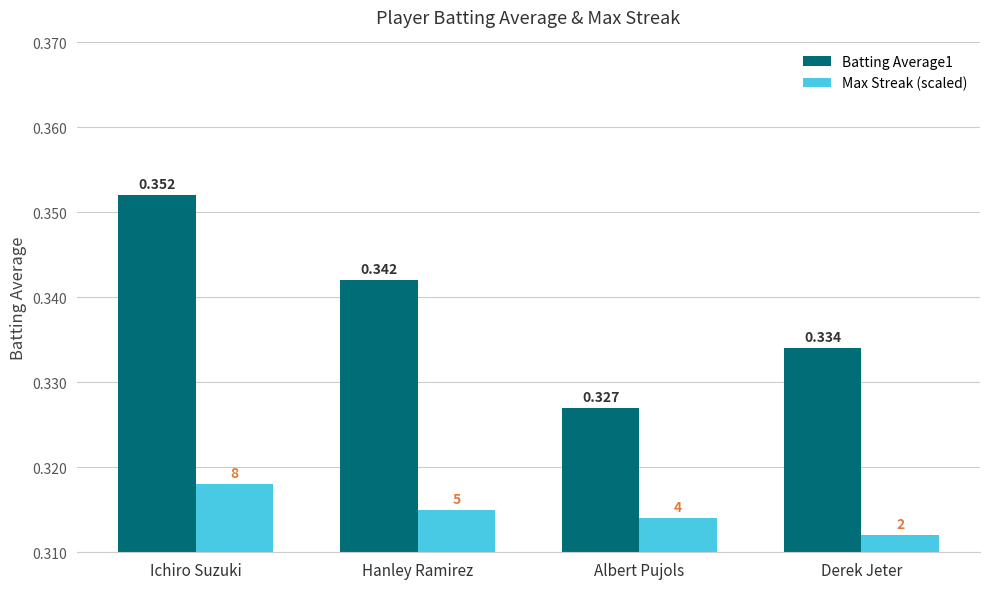

Does the chart contain stacked bars?

No